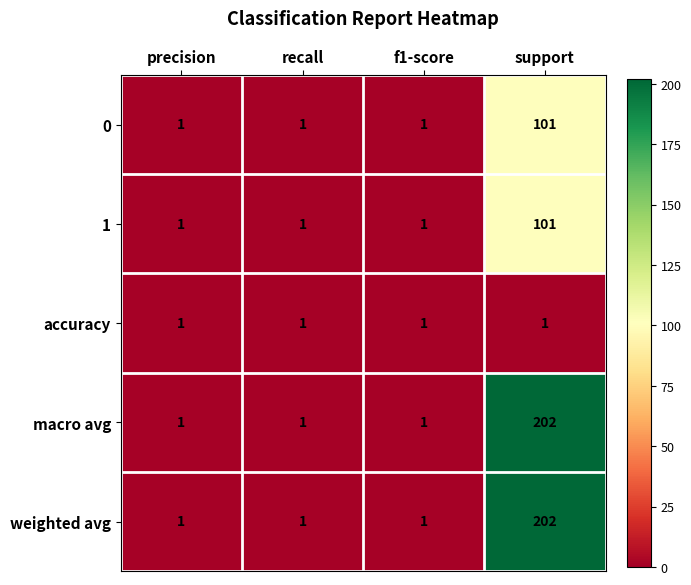

Reading right to left, transcribe all the data shown in this chart.

0: support=101	f1-score=1	recall=1	precision=1
1: support=101	f1-score=1	recall=1	precision=1
accuracy: support=1	f1-score=1	recall=1	precision=1
macro avg: support=202	f1-score=1	recall=1	precision=1
weighted avg: support=202	f1-score=1	recall=1	precision=1